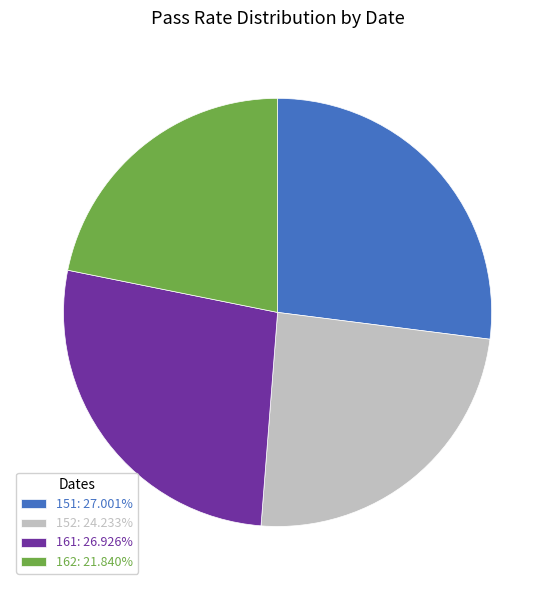

Does any single category account for the majority?

No